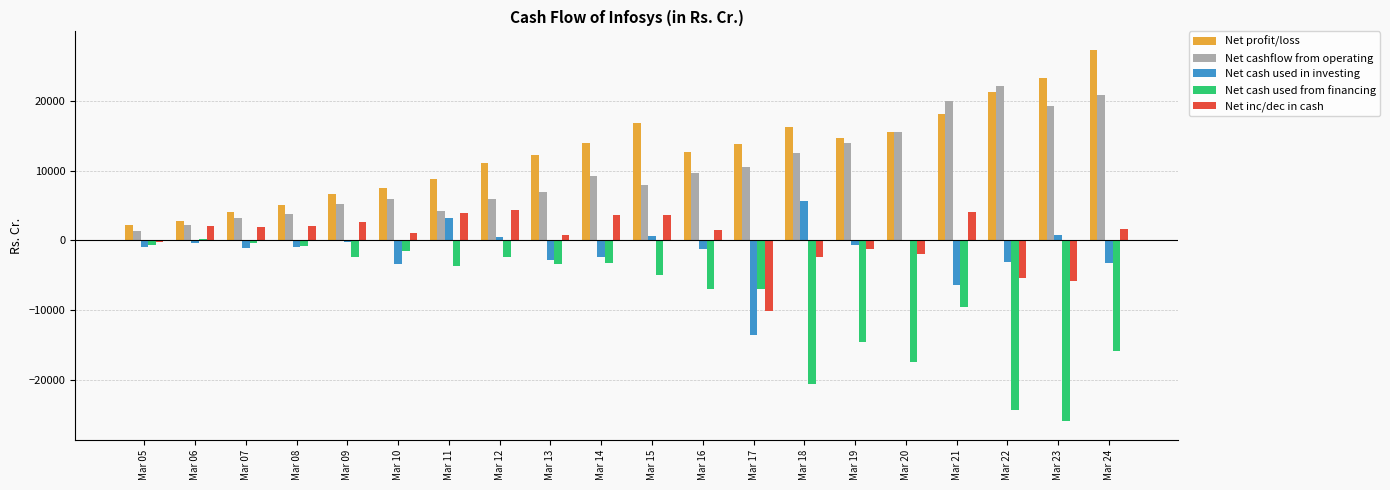

What are all the series names shown in the legend?

Net profit/loss, Net cashflow from operating, Net cash used in investing, Net cash used from financing, Net inc/dec in cash